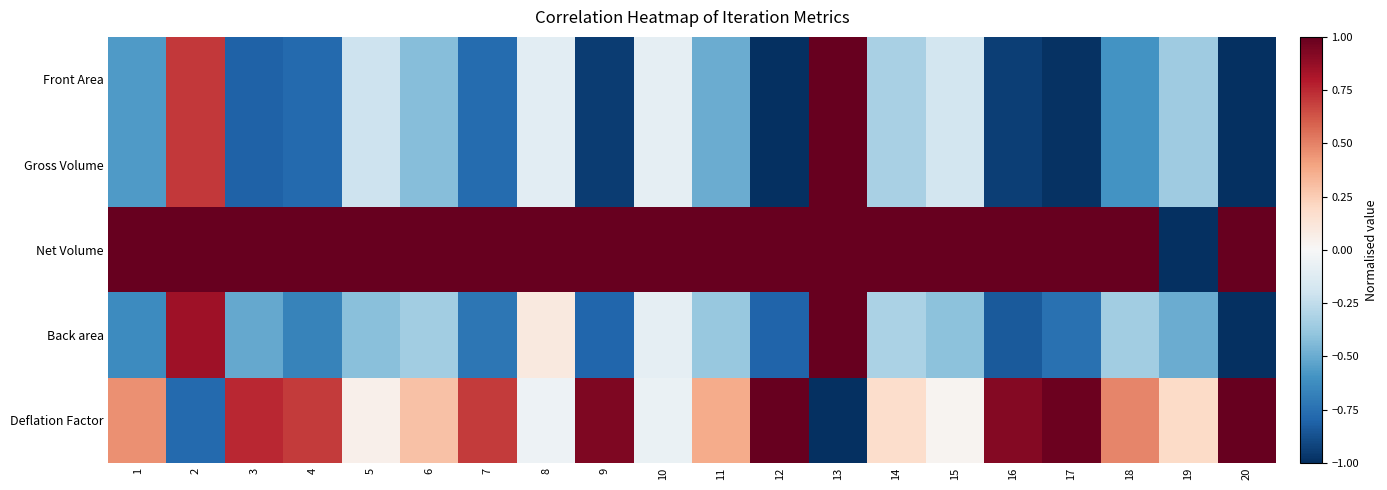

At 15, list the series in order from smallest to largest.

Back area, Gross Volume, Front Area, Deflation Factor, Net Volume